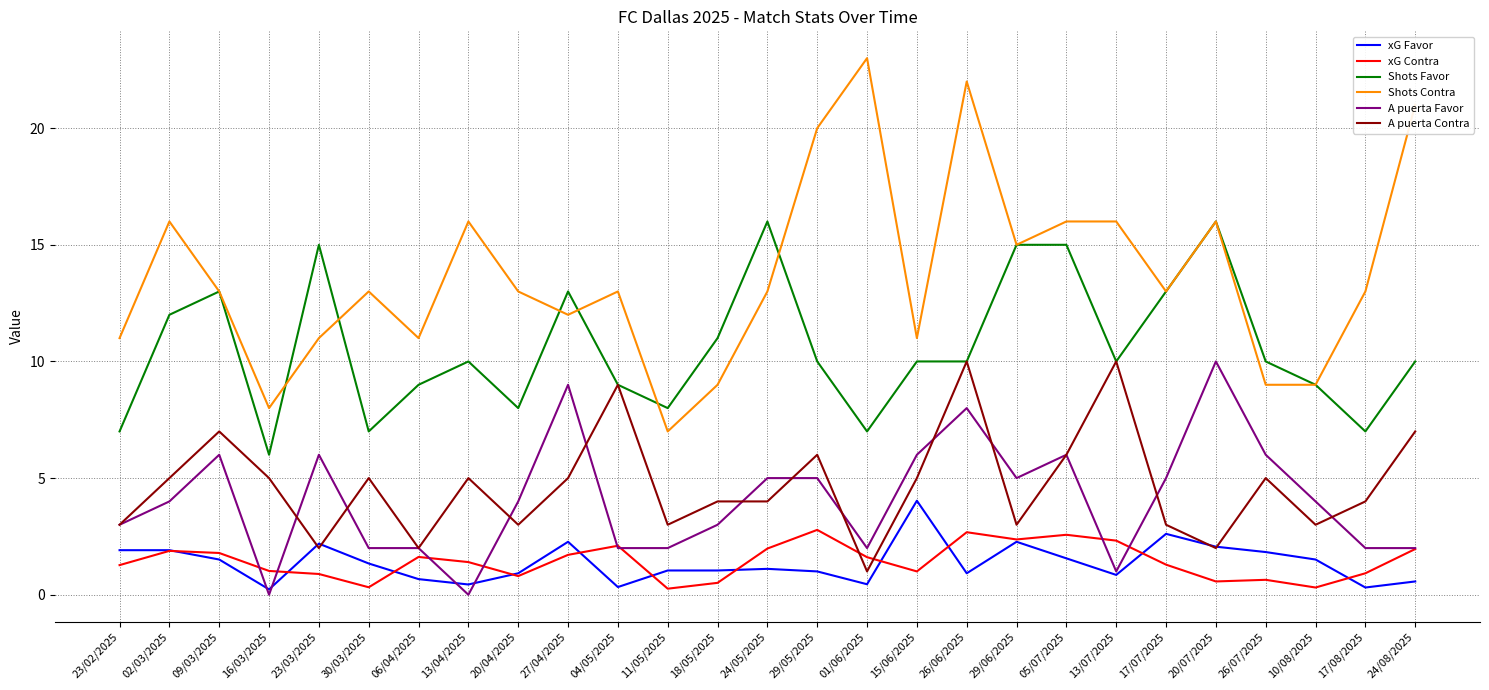

What is the spread (max minus min) of values at 18/05/2025?

10.5